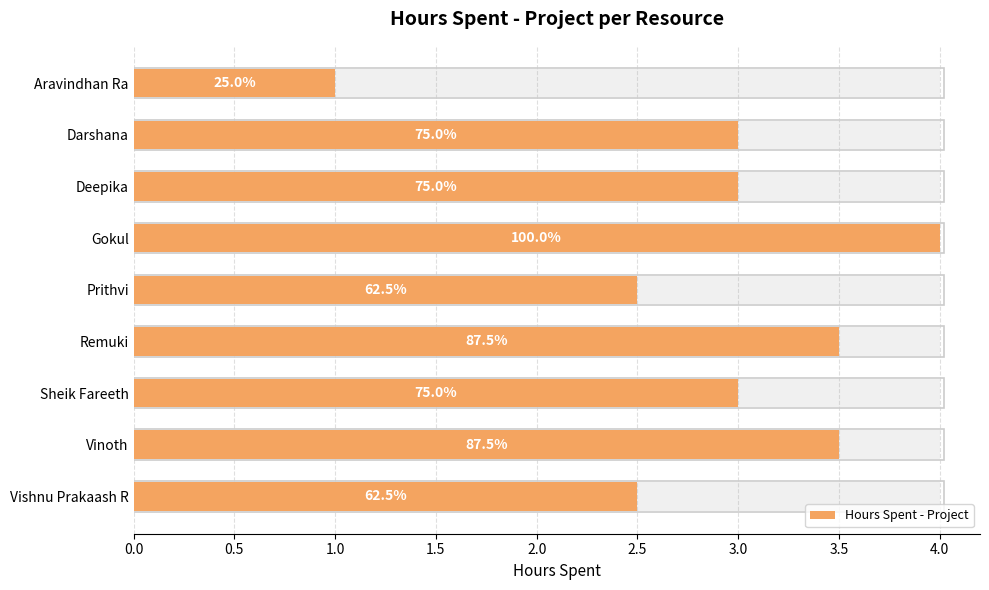

The chart shows a value of 2.3 at Remuki. True or false?

False